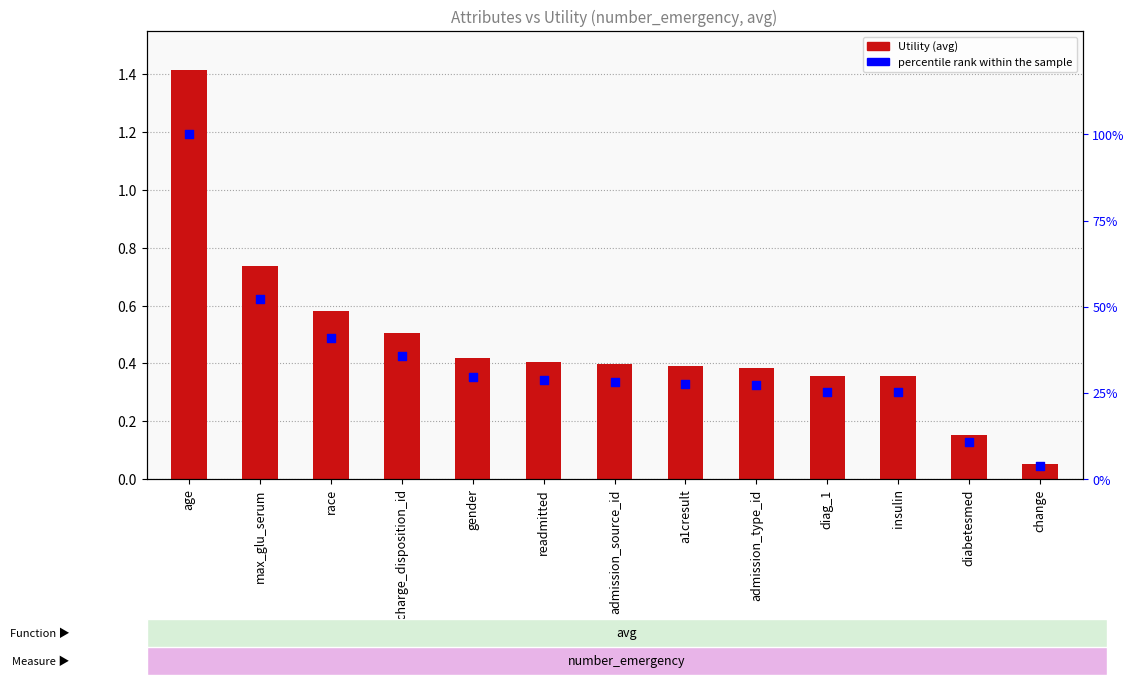

Which series contains the highest Y value?

percentile rank within the sample